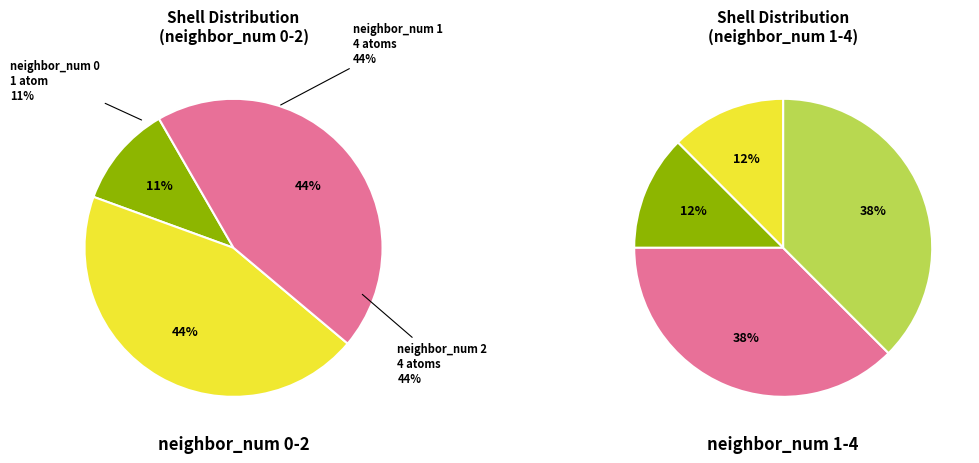

Rank the categories by value from highest to lowest.

neighbor_num 3, neighbor_num 2, neighbor_num 1, neighbor_num 0